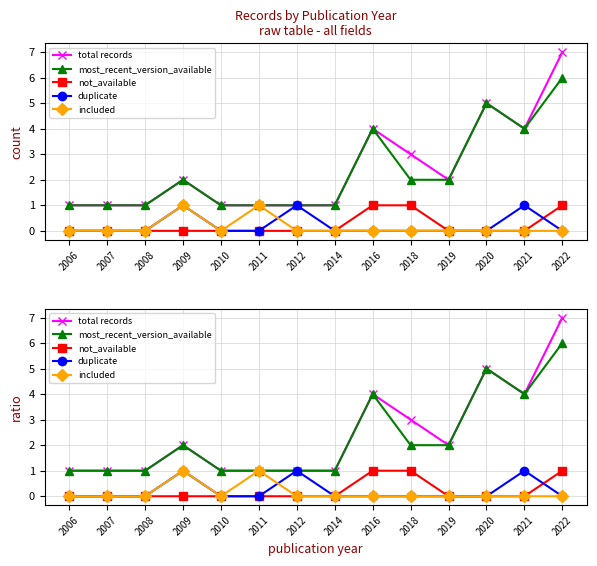

Count the total records values in the range 1 to 4.

12